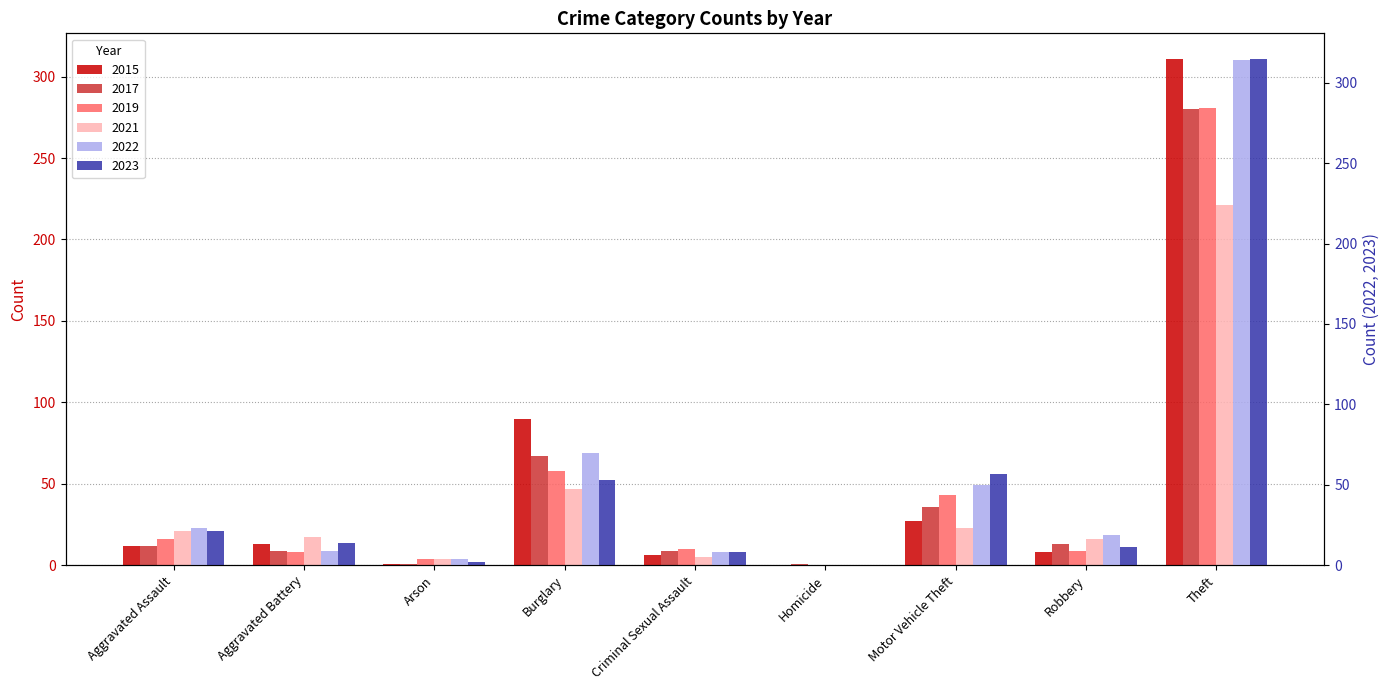

What is the sum of all 2015 values?

468